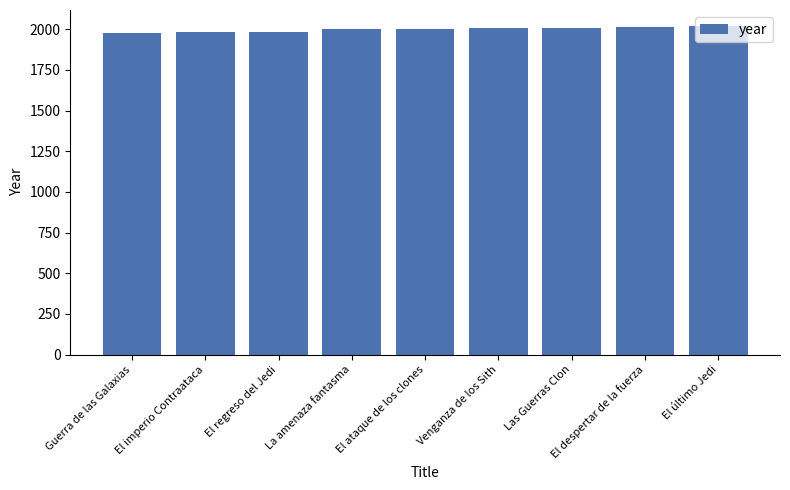

How many distinct data groups are displayed?

1